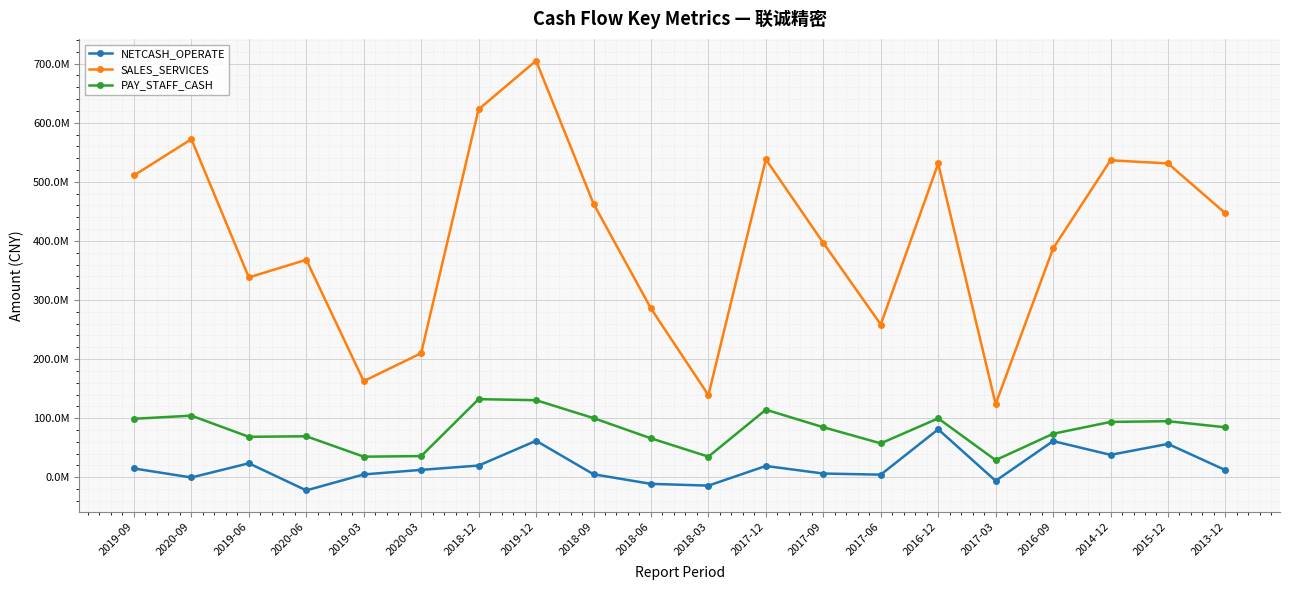

Does the chart display data point markers on the line(s)?

Yes